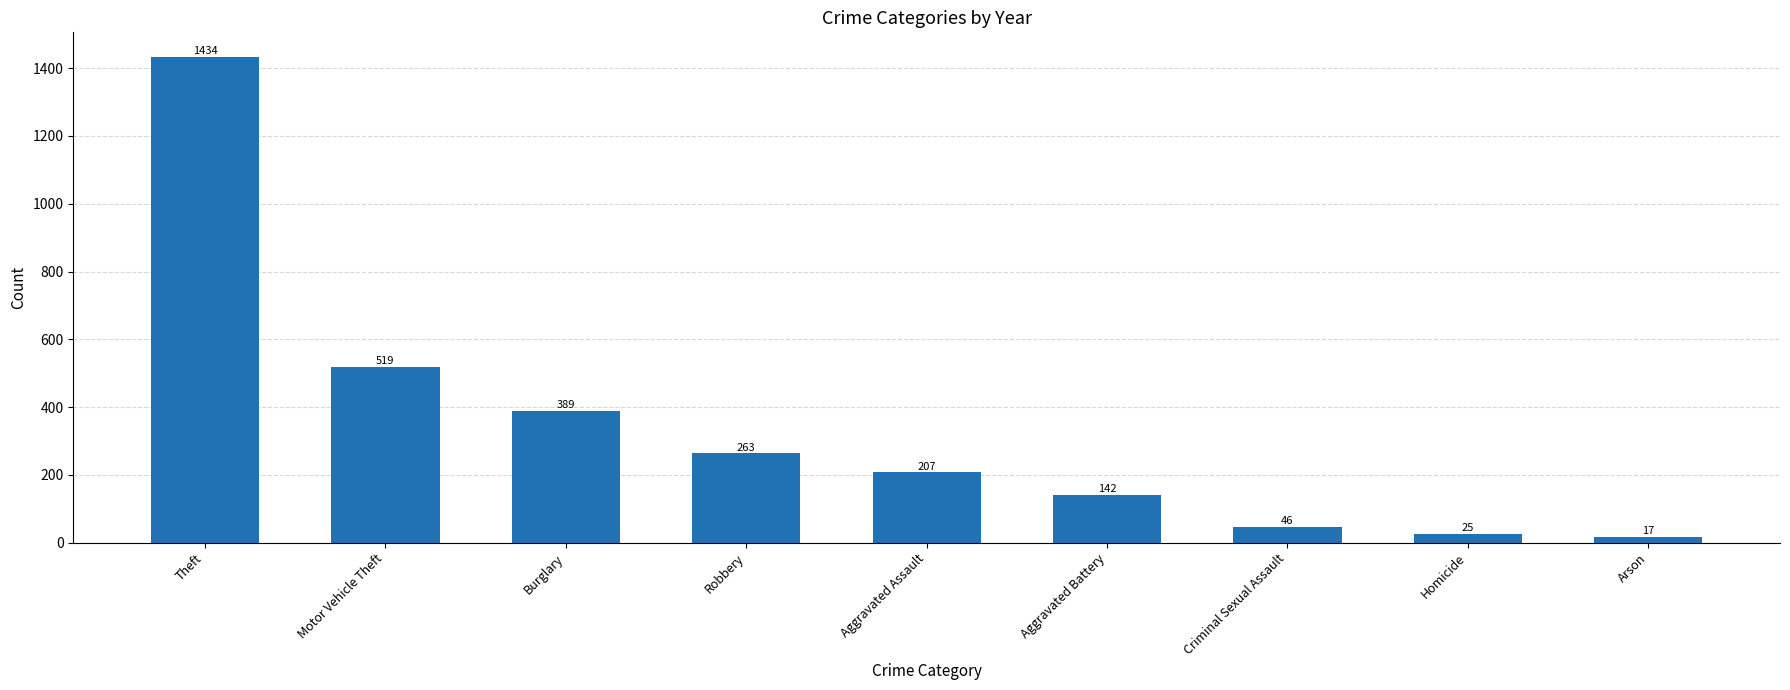

True or false: the data shows 686 at Theft.

False